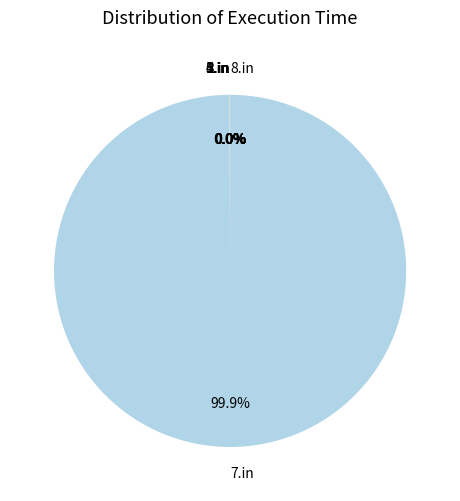

Which category accounts for the majority?

7.in